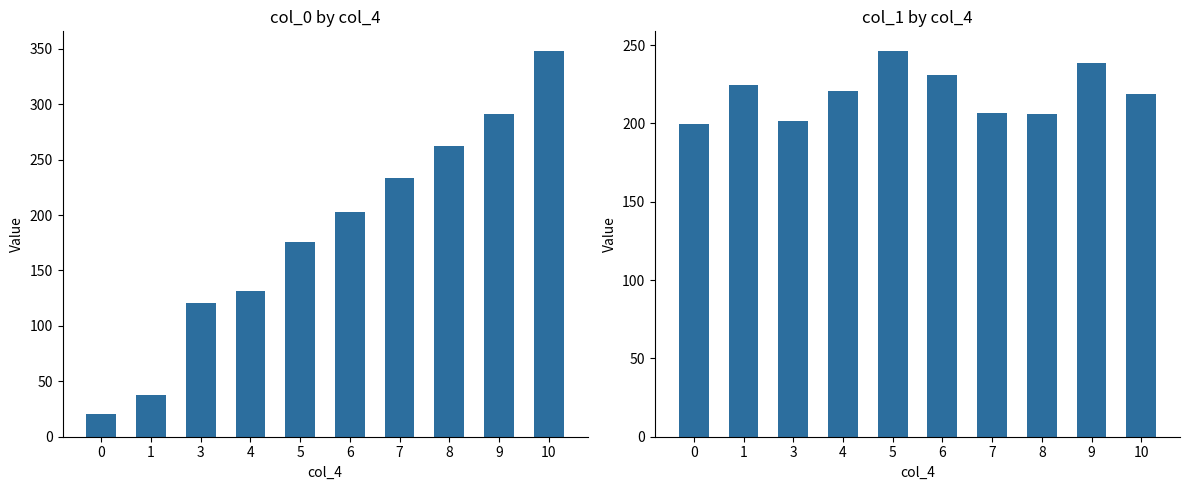

What is the value of the col_1 bar at the 2nd from the left?

224.8